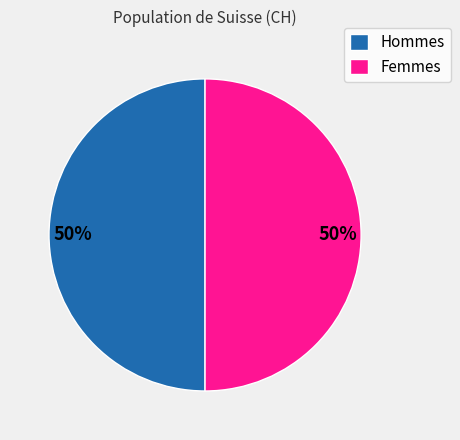

Count the number of slices in the pie.

2